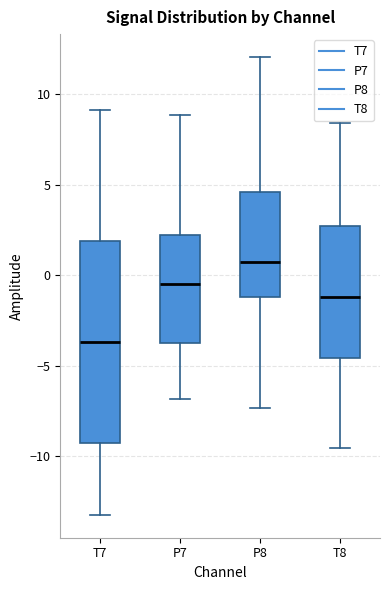

Reading left to right, transcribe this box plot: for each box, give where its median line is, the range the box spans, and where its two whiskers end, as read against the y-axis. The values are not printed on the chart, so give them approximately, as read against the axis.

T7: median -3.5, box -9.5 to 2.0, whiskers -13.0 to 9.0
P7: median -0.5, box -3.5 to 2.0, whiskers -7.0 to 9.0
P8: median 0.5, box -1.0 to 4.5, whiskers -7.5 to 12.0
T8: median -1.0, box -4.5 to 2.5, whiskers -9.5 to 8.5